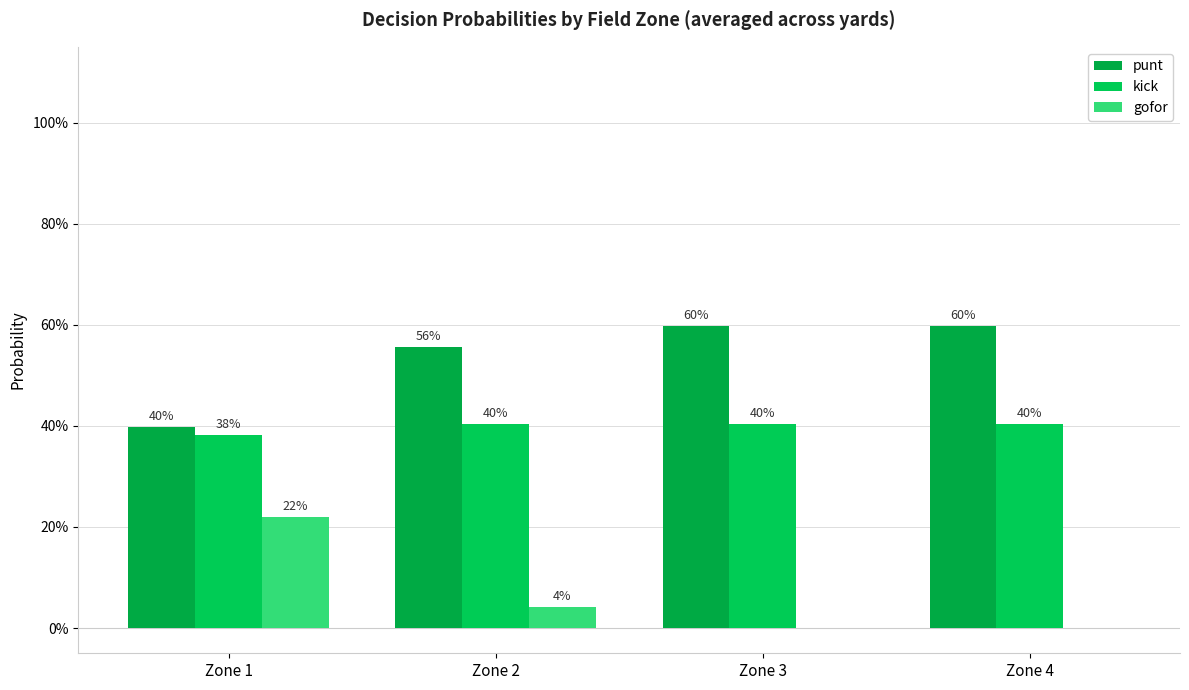

Reading left to right, what are all the values shown in this chart?

punt: Zone 1=0.4	Zone 2=0.6	Zone 3=0.6	Zone 4=0.6
kick: Zone 1=0.4	Zone 2=0.4	Zone 3=0.4	Zone 4=0.4
gofor: Zone 1=0.2	Zone 2=0.0	Zone 3=0.0	Zone 4=0.0